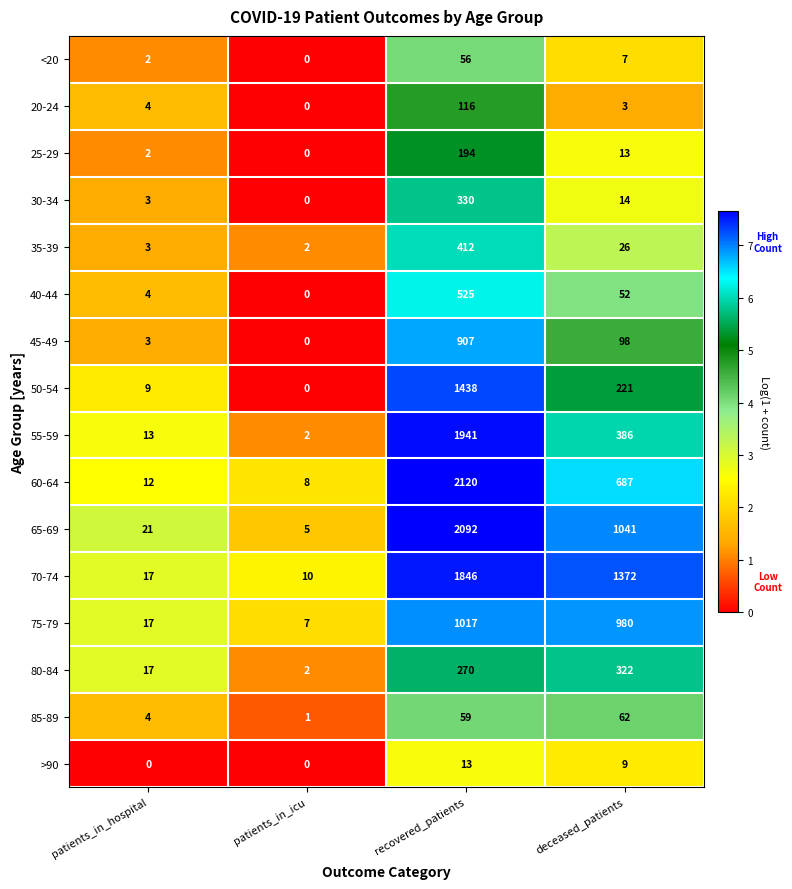

Which series has the largest range (max minus min)?

60-64